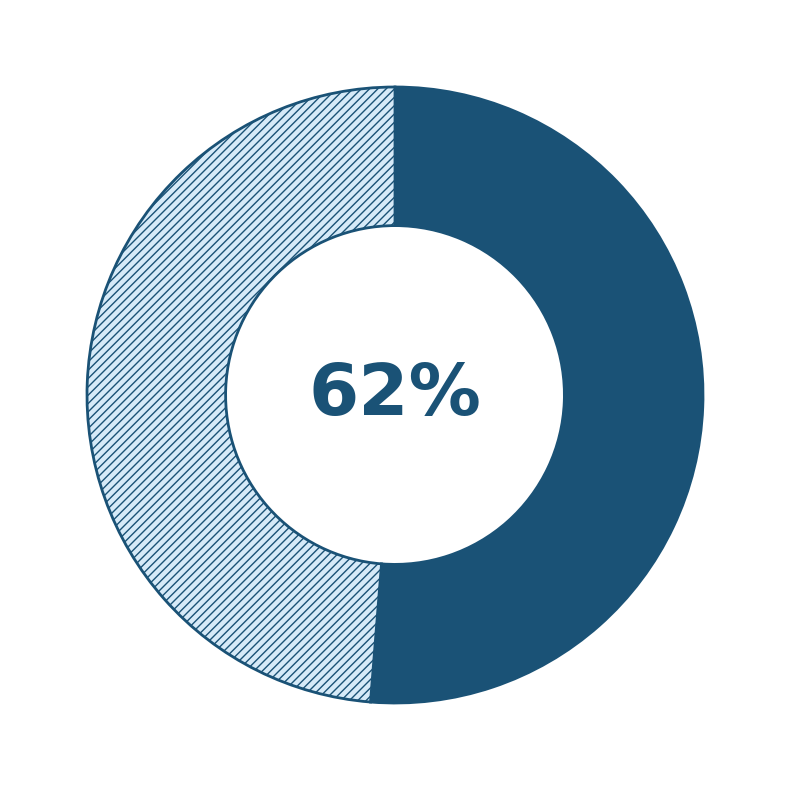

What percentage do 0 and 1 together represent?

100.0%